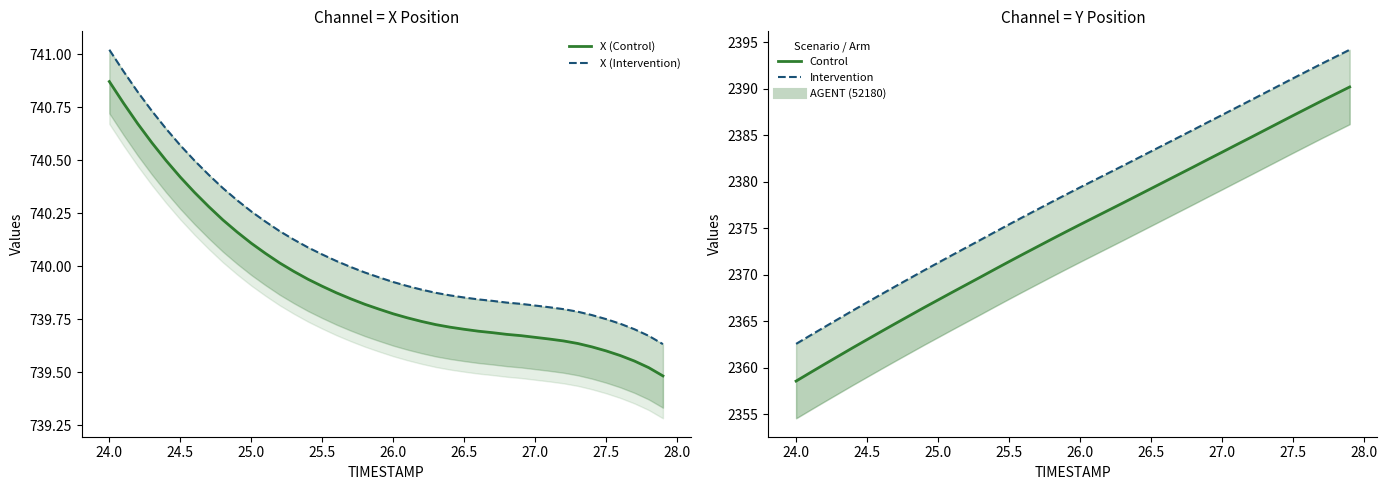

What is the difference between the second highest and second lowest values in the X (Control) series?

1.2